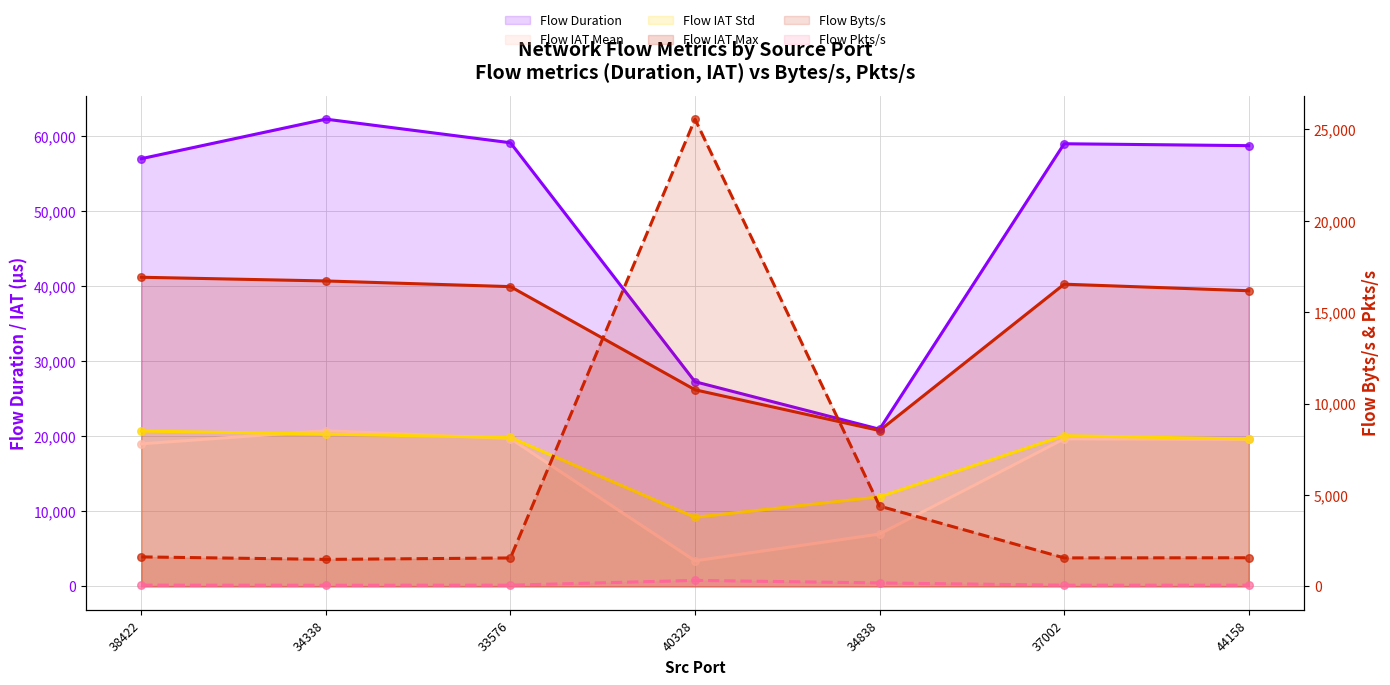

What is the total value across all series at 38422?

139554.6